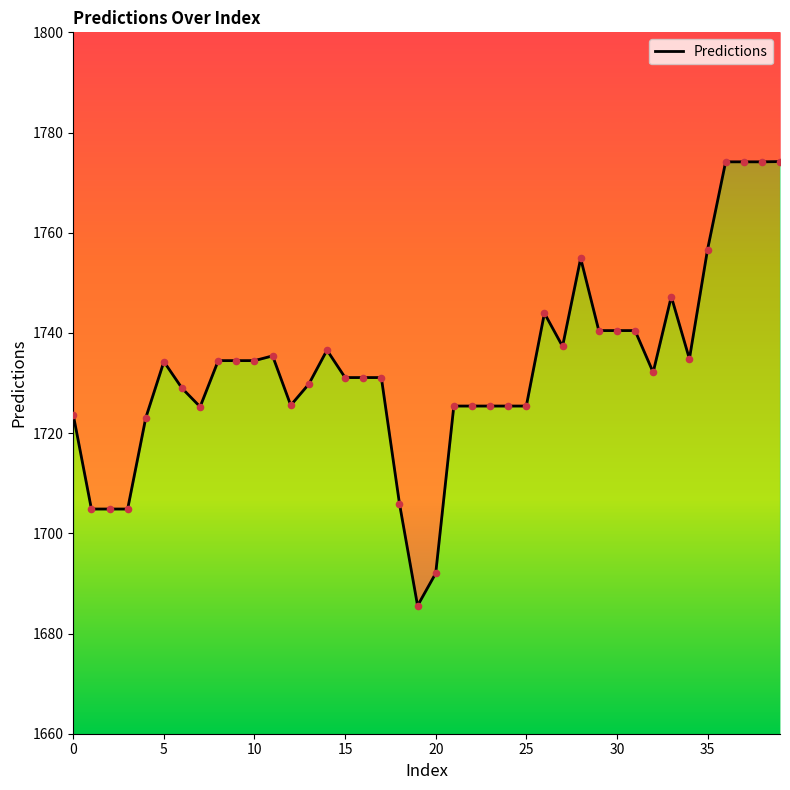

Which has a higher value, 15 or 31?

31